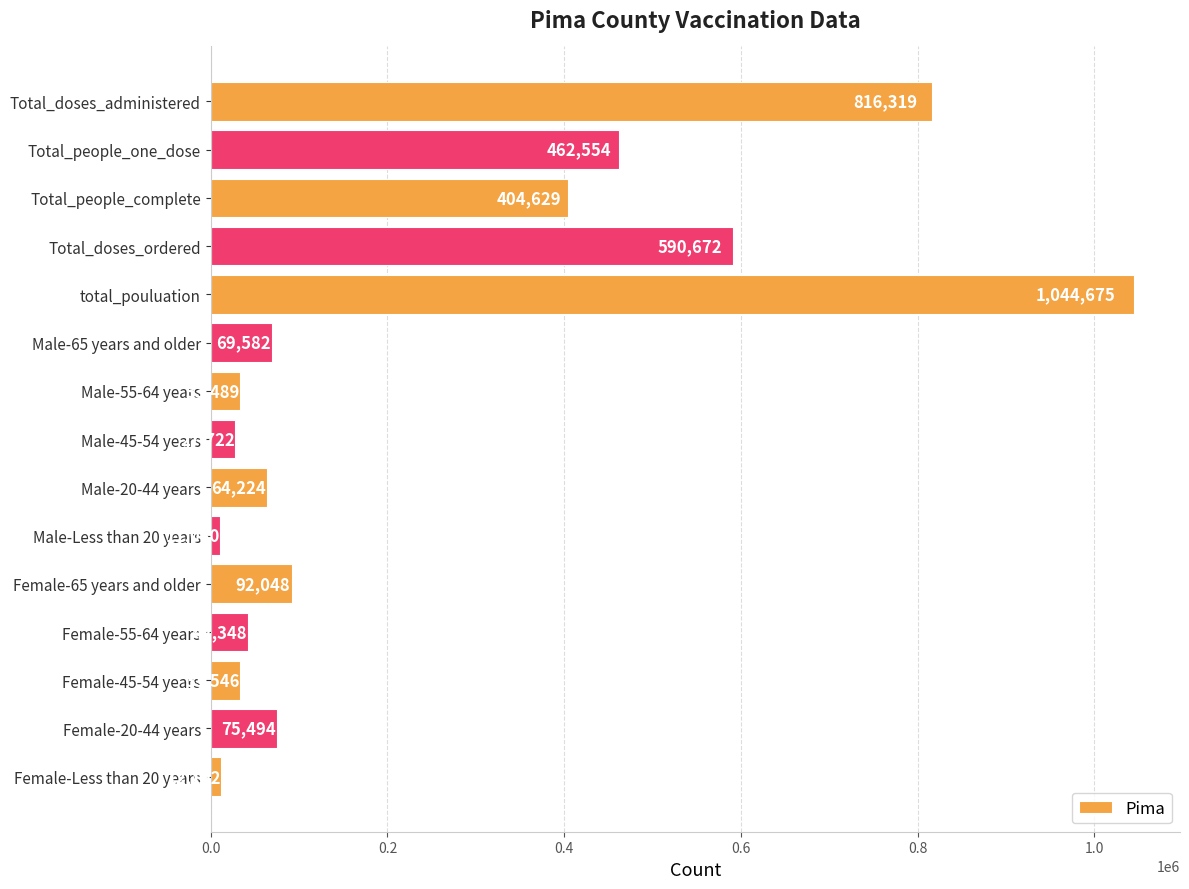

How many data points are less than 69582?

7